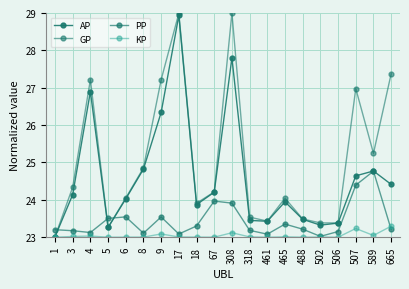

The value of KP at 18 is 23.0. True or false?

True